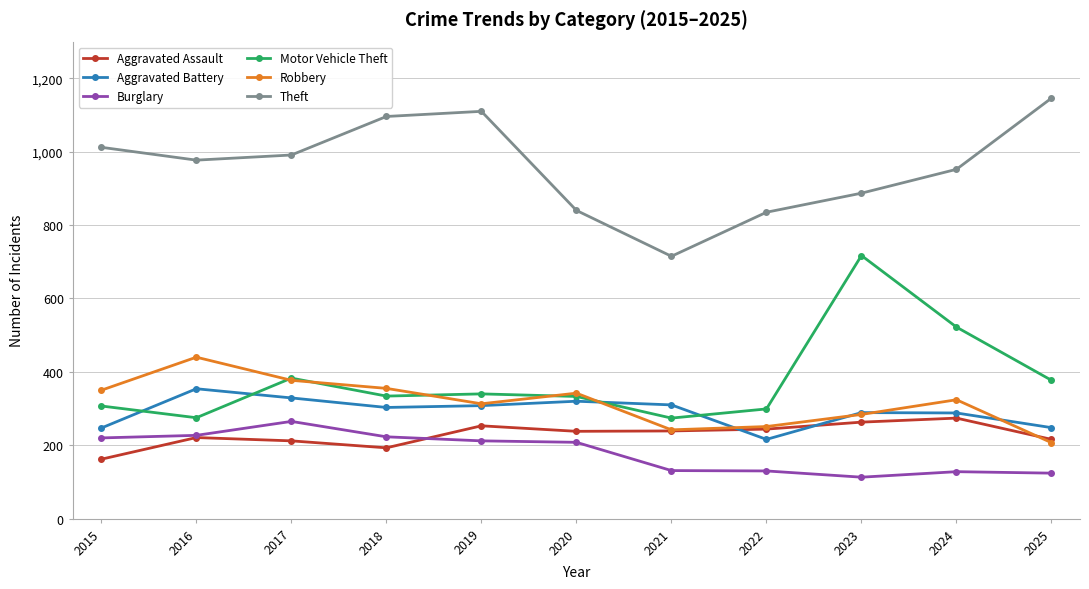

Does the chart have visible grid lines?

Yes